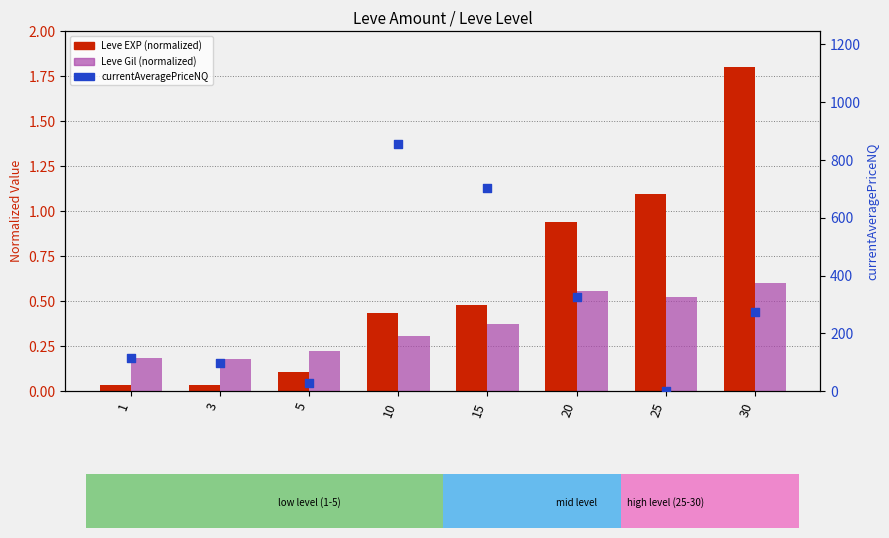

Which series has the widest spread of Y values?

currentAveragePriceNQ